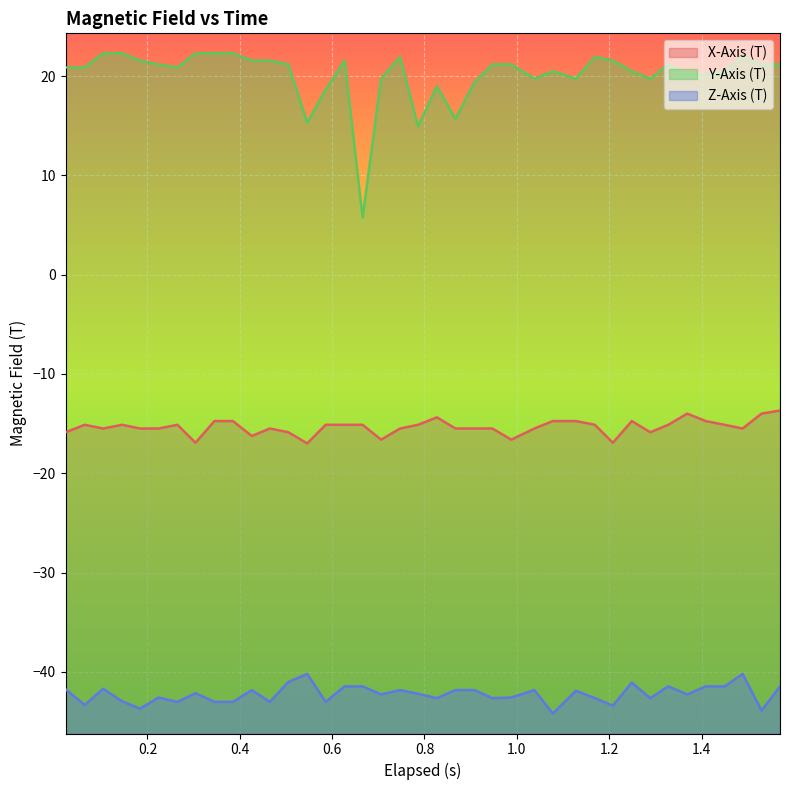

What are all the series names shown in the legend?

X-Axis (T), Y-Axis (T), Z-Axis (T)